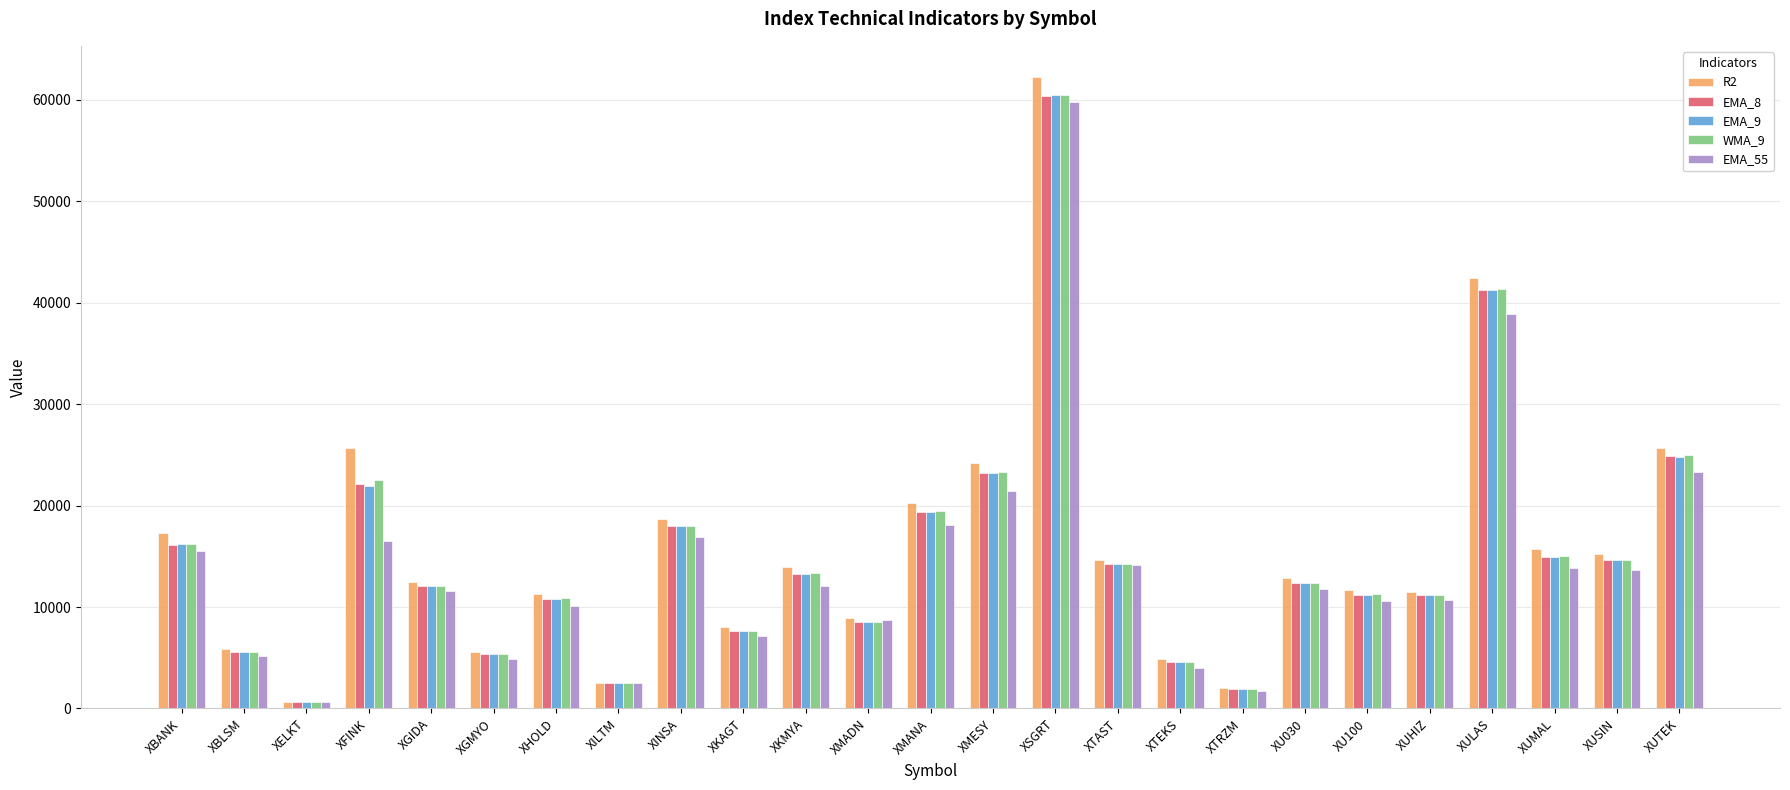

How many categories are shown in the chart?

25